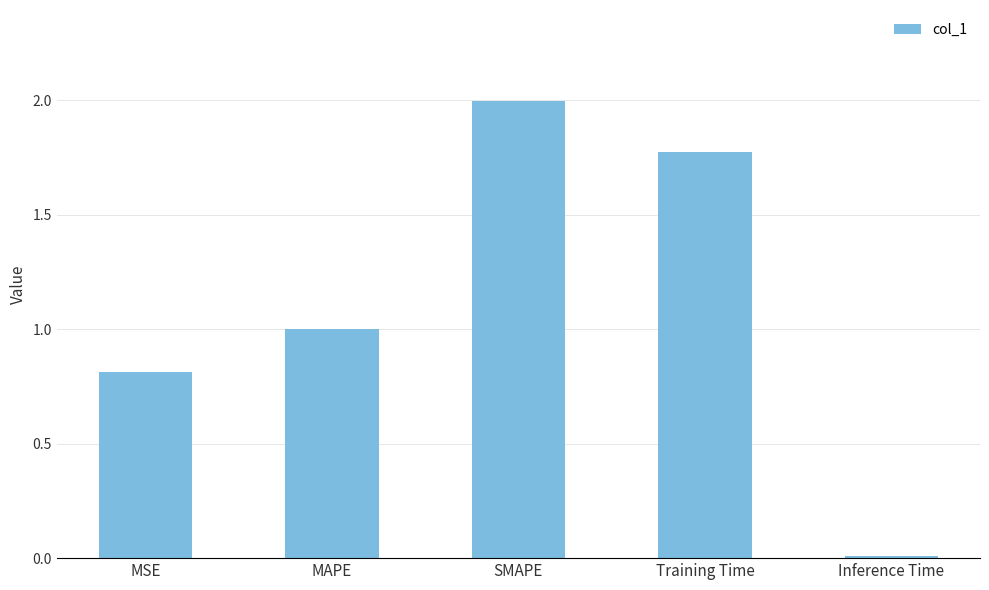

Rank the categories by value from highest to lowest.

SMAPE, Training Time, MAPE, MSE, Inference Time